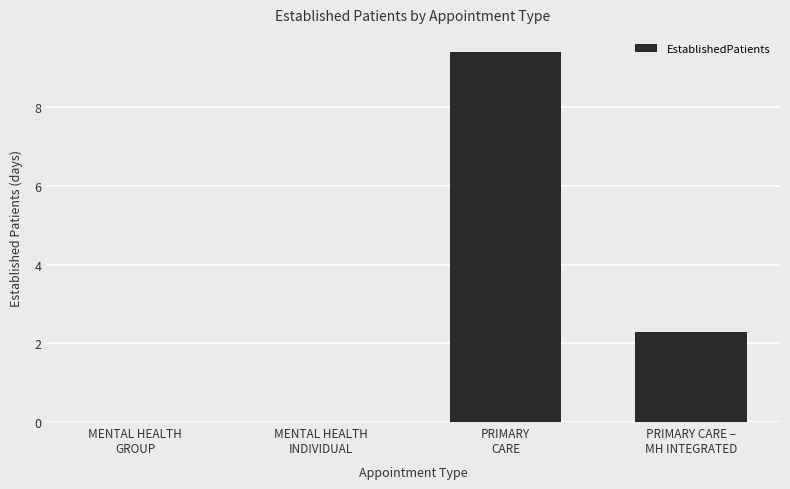

What is the sum of all values?

11.7